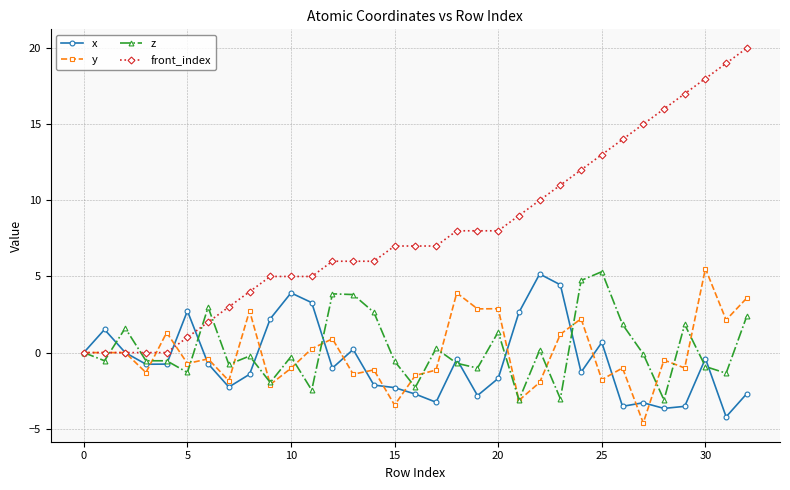

How many categories are shown in the chart?

33